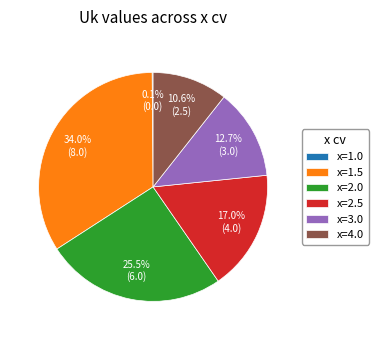

Which category has the biggest portion of the pie?

x=1.5